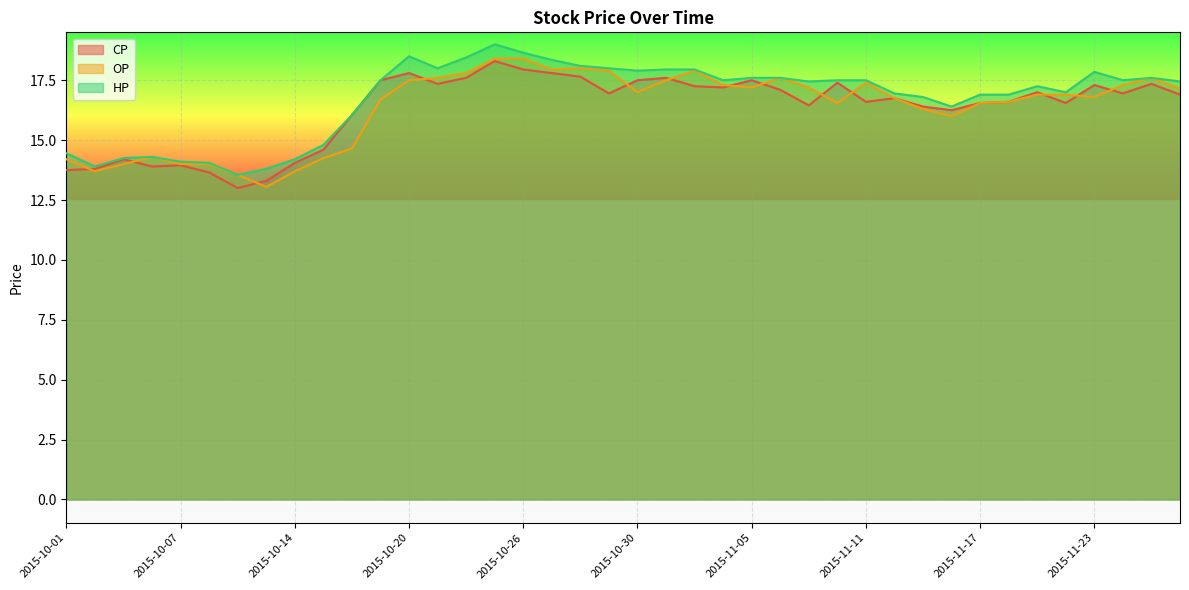

Read the HP value at 2015-11-20.

17.0